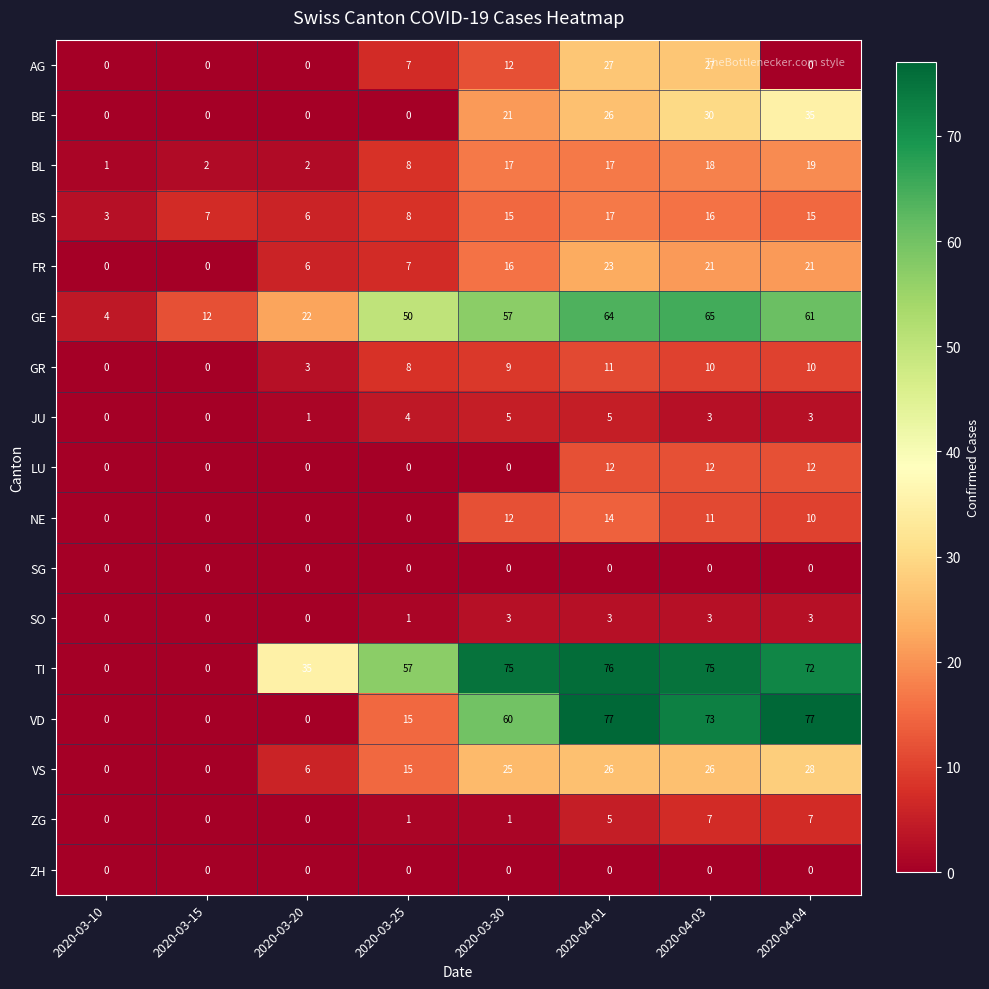

Count the number of data series in this chart.

17